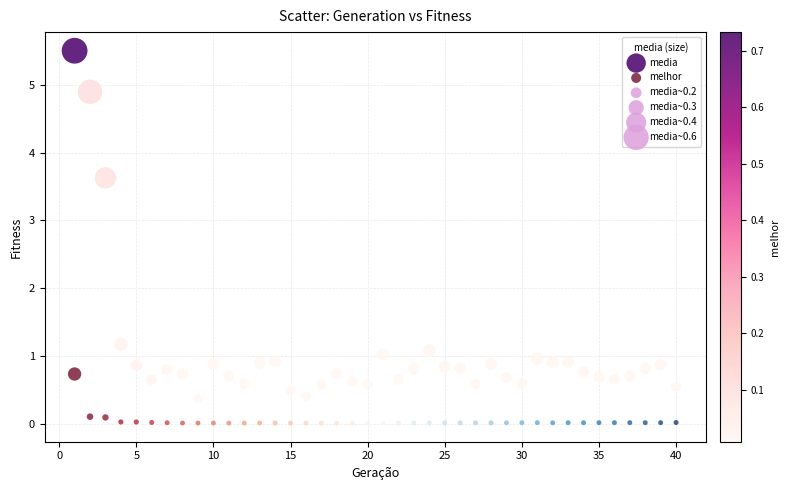

Across all data points, what is the range of X values (max minus min)?

39.0